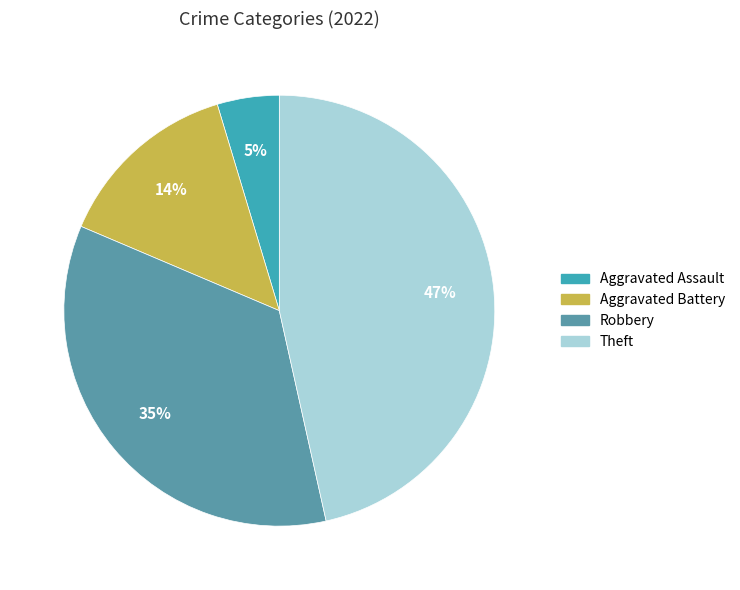

To the nearest percent, what is the average slice percentage?

25%